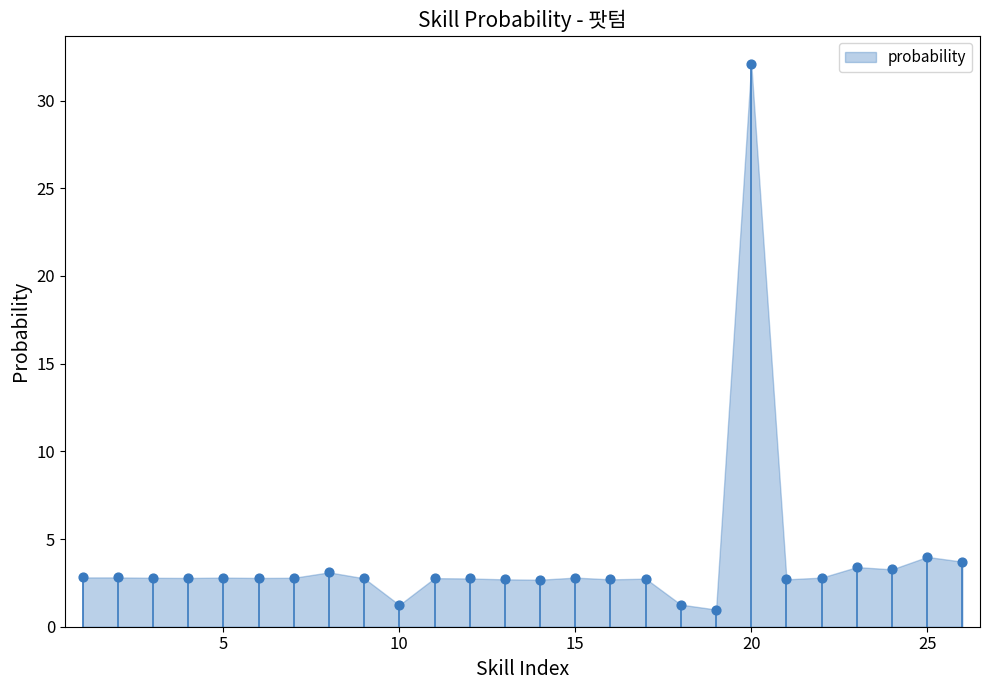

What is the range of X values (max minus min)?

25.0